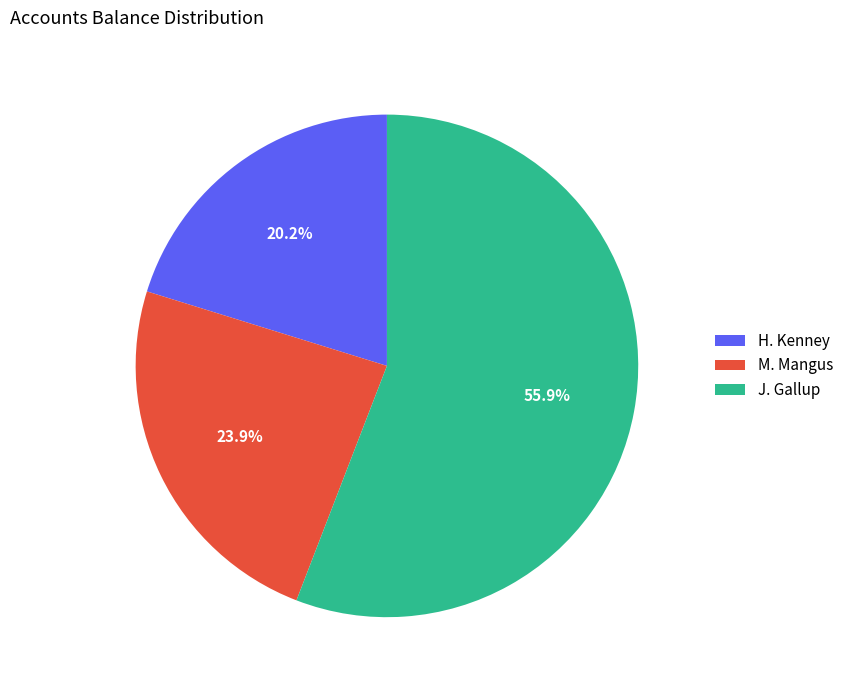

What is the largest slice in the pie chart?

J. Gallup